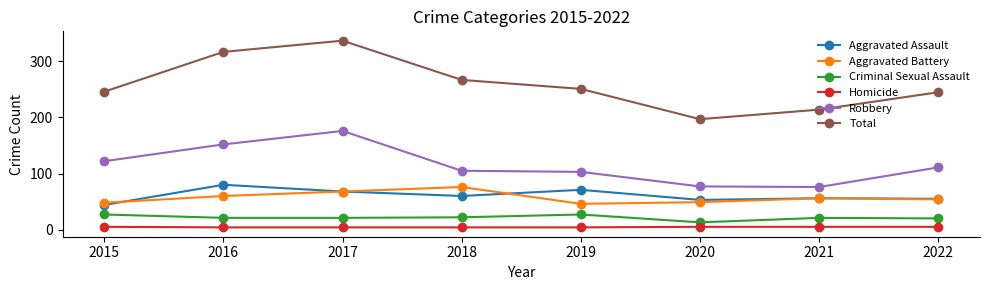

At which label is Aggravated Assault closest to 62?

2018